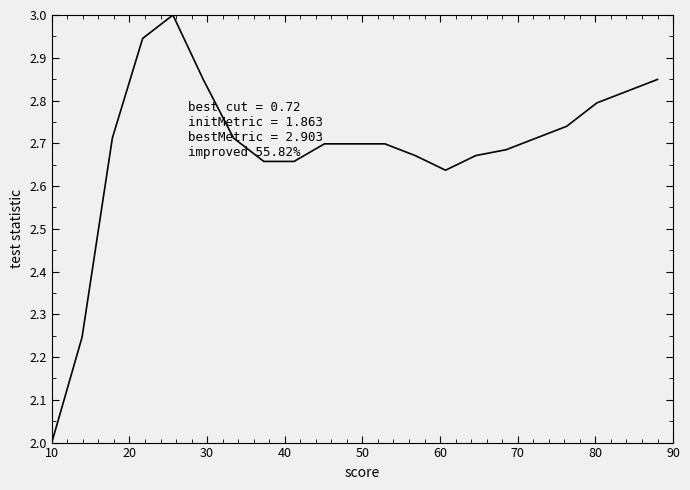

What is the difference between the maximum and minimum values?

1.0